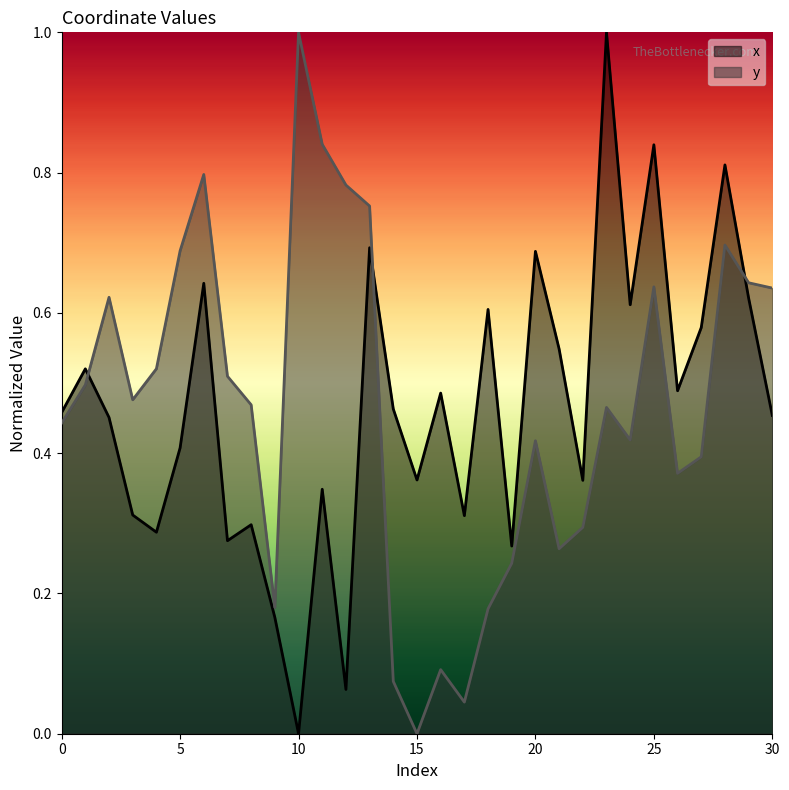

Reading left to right, transcribe all the data shown in this chart.

x: 0=0.5	1=0.5	2=0.5	3=0.3	4=0.3	5=0.4	6=0.6	7=0.3	8=0.3	9=0.2	10=0.0	11=0.3	12=0.1	13=0.7	14=0.5	15=0.4	16=0.5	17=0.3	18=0.6	19=0.3	20=0.7	21=0.5	22=0.4	23=1.0	24=0.6	25=0.8	26=0.5	27=0.6	28=0.8	29=0.6	30=0.5
y: 0=0.4	1=0.5	2=0.6	3=0.5	4=0.5	5=0.7	6=0.8	7=0.5	8=0.5	9=0.2	10=1.0	11=0.8	12=0.8	13=0.8	14=0.1	15=0.0	16=0.1	17=0.0	18=0.2	19=0.2	20=0.4	21=0.3	22=0.3	23=0.5	24=0.4	25=0.6	26=0.4	27=0.4	28=0.7	29=0.6	30=0.6